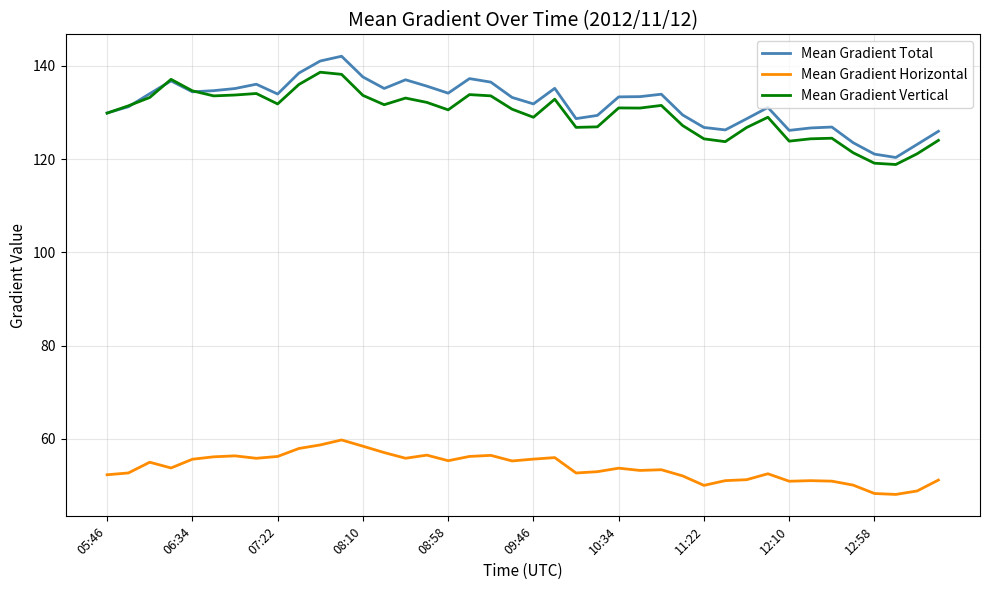

True or false: Mean Gradient Vertical and Mean Gradient Horizontal cross at least once.

False